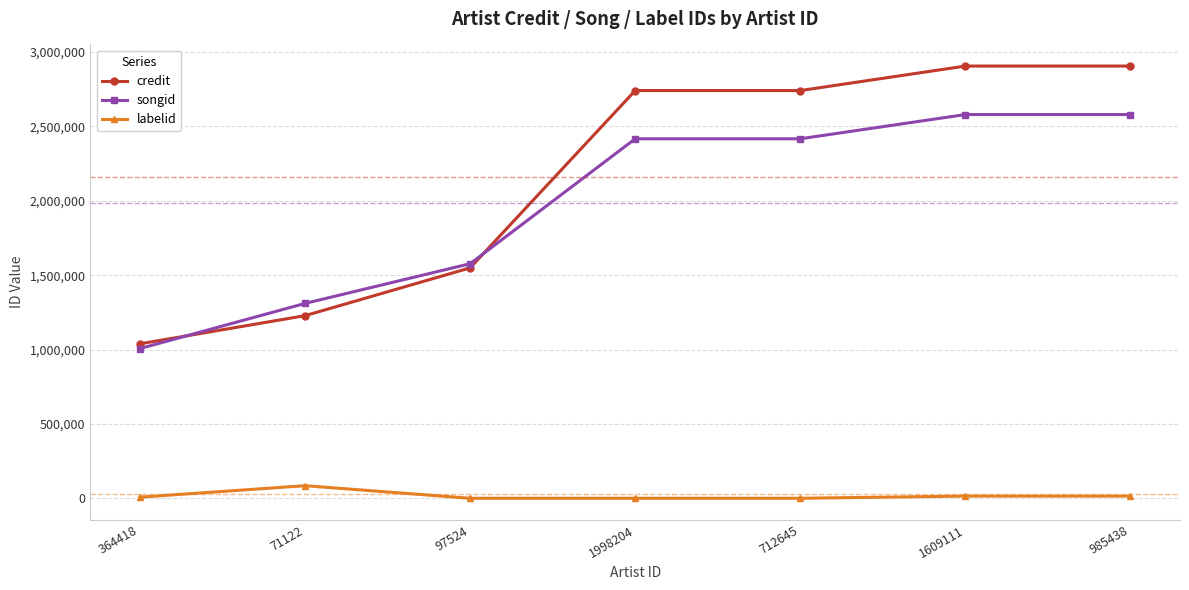

What is the minimum value shown in the chart?

-1